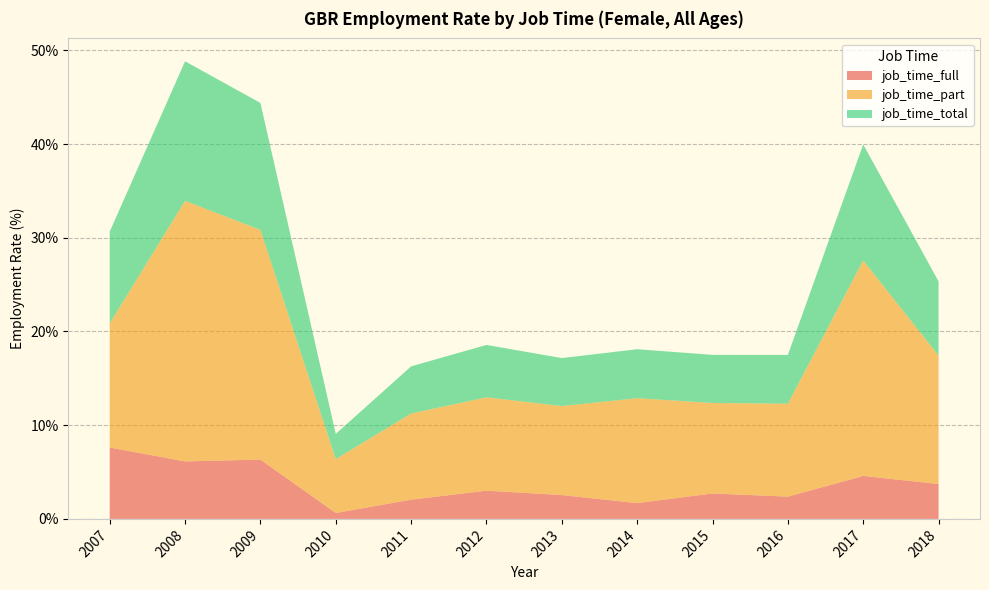

Reading right to left, transcribe all the data shown in this chart.

job_time_full: 3.7	4.6	2.4	2.7	1.7	2.5	3.0	2.1	0.6	6.3	6.1	7.6
job_time_part: 13.7	23.0	9.9	9.7	11.2	9.5	10.0	9.2	5.8	24.5	27.8	13.2
job_time_total: 7.9	12.4	5.2	5.1	5.2	5.1	5.6	5.0	2.7	13.6	14.9	9.8